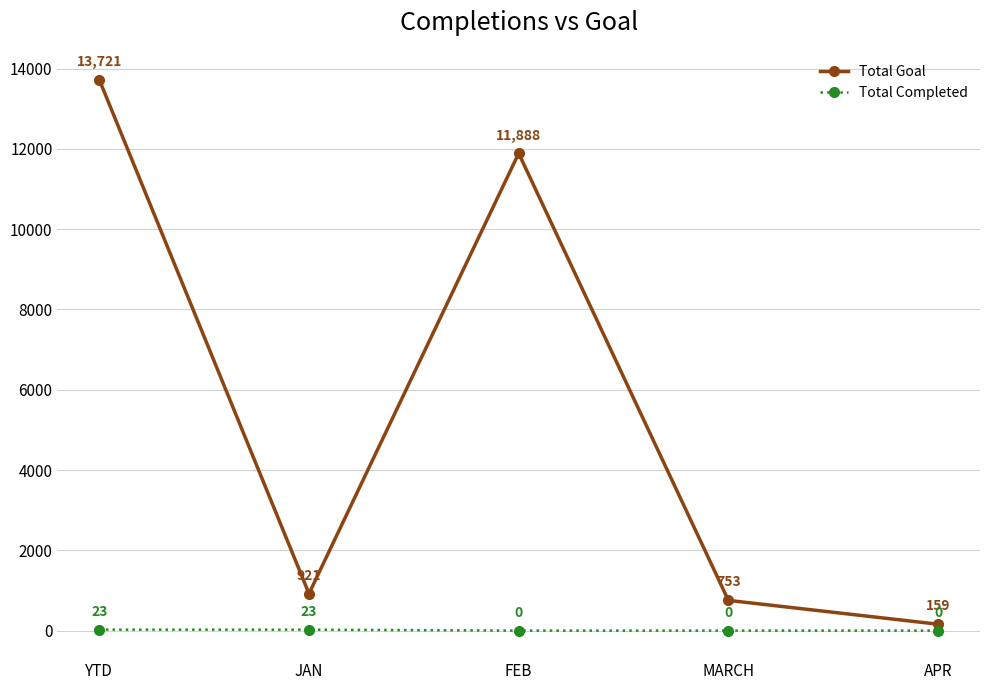

What is the value of the Total Completed point at the 2nd from the left?

23